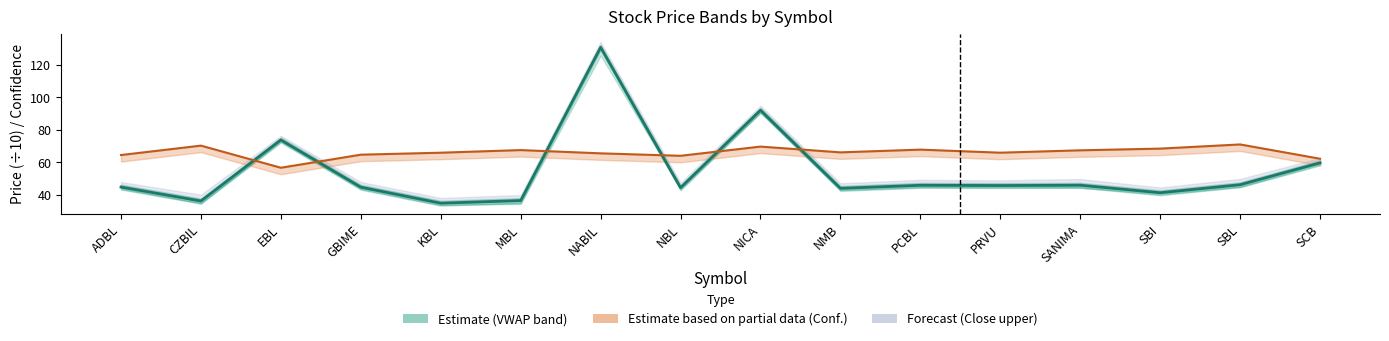

At how many categories does at least one series exceed 73?

3